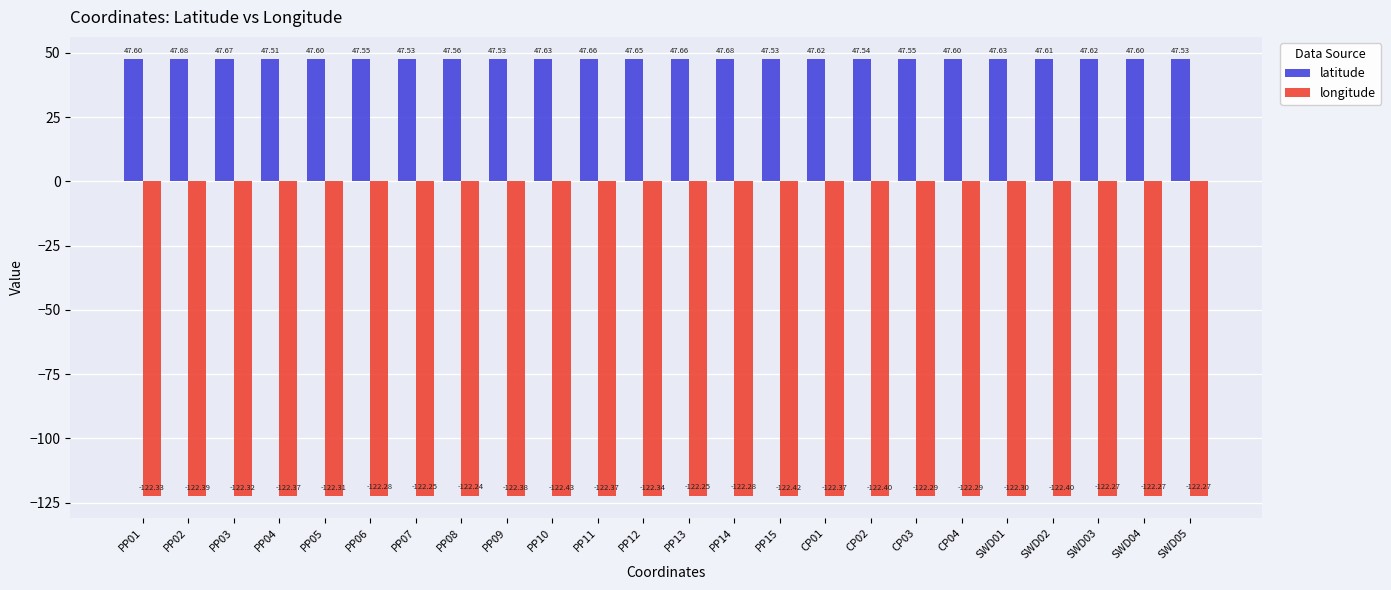

Which series has the widest spread of values?

longitude